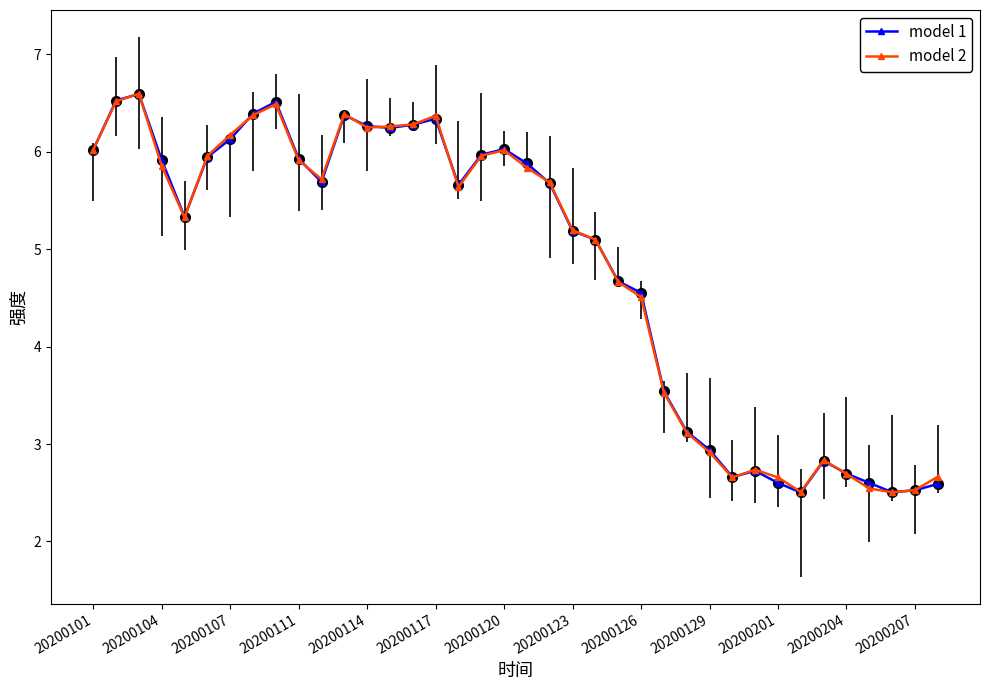

What is the difference between the second highest and minimum values in the model 1 series?

4.0